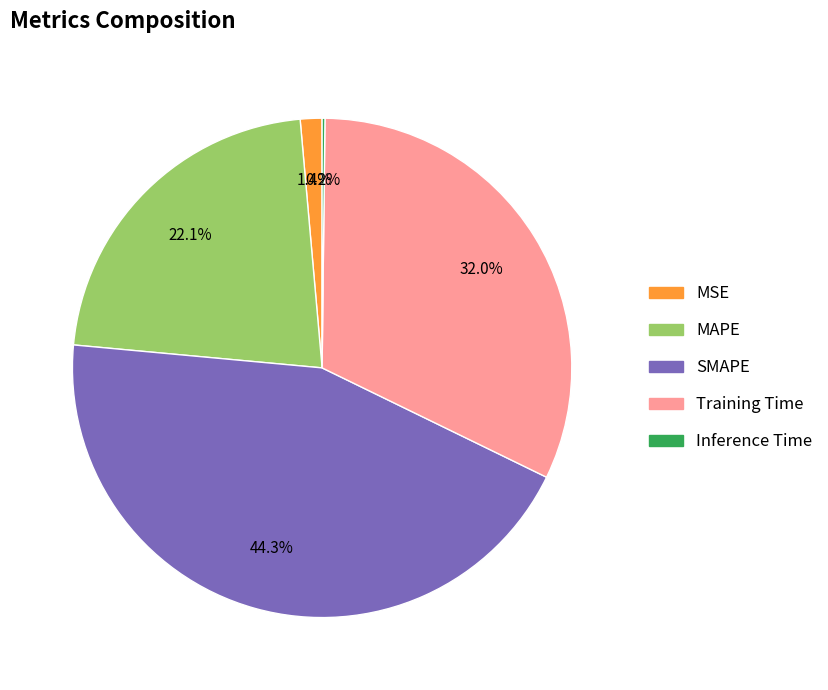

What is the largest slice in the pie chart?

SMAPE